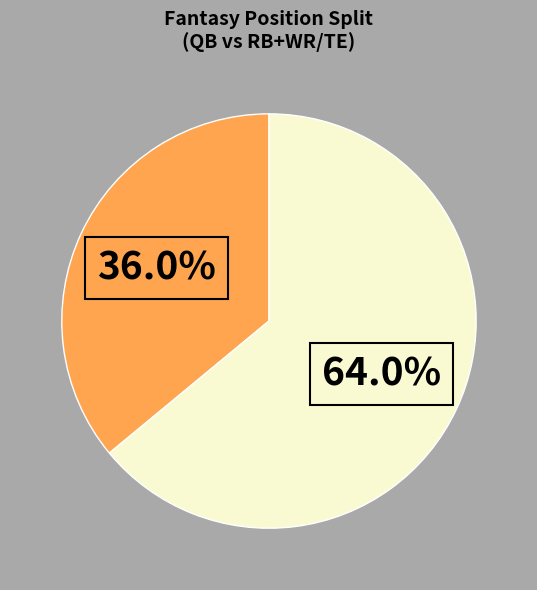

Is there a majority slice in this chart?

Yes